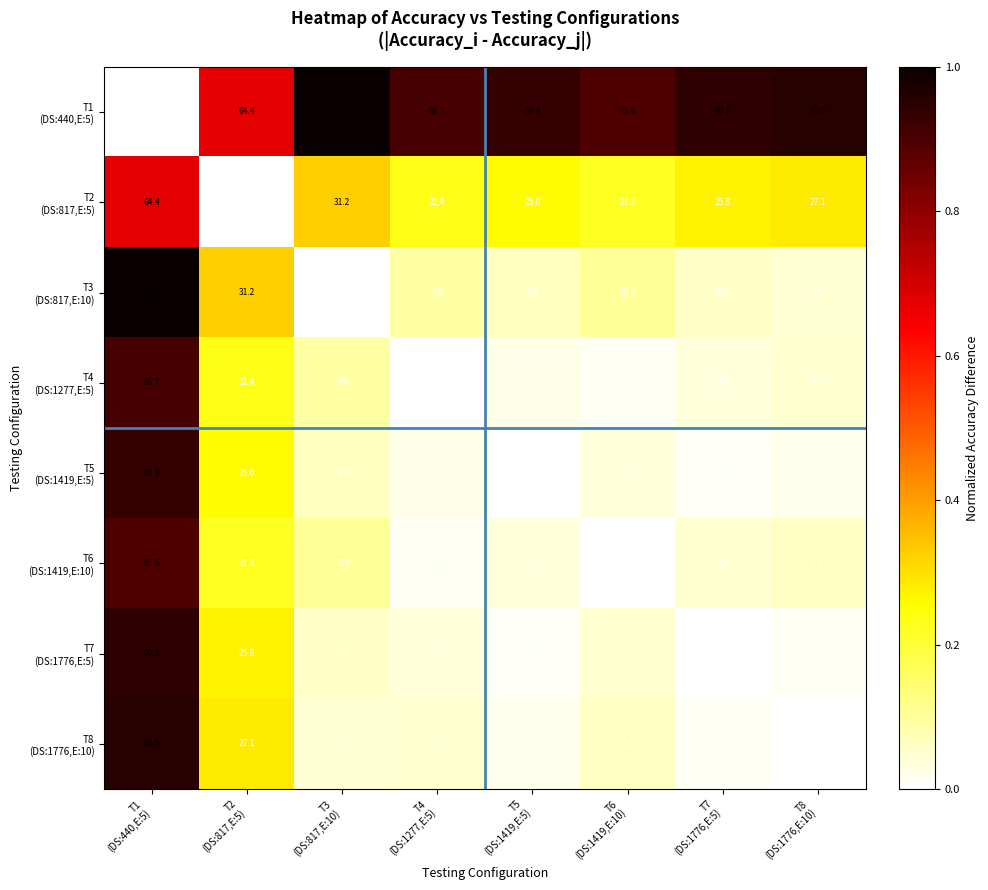

What is the maximum value shown in the chart?

95.6